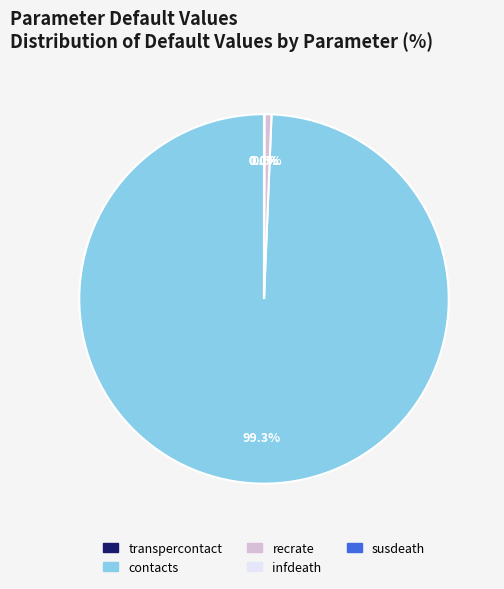

Which category accounts for the majority?

contacts